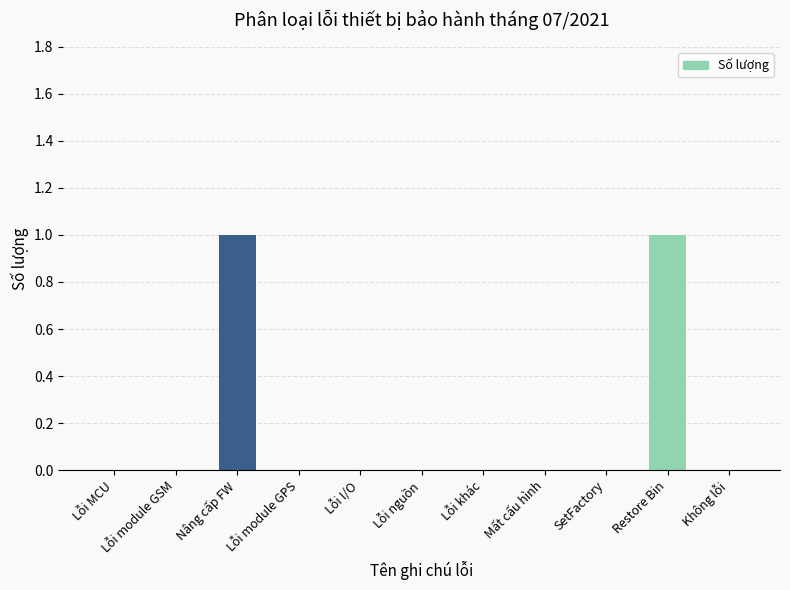

The chart shows a value of 1 at Lỗi MCU. True or false?

False